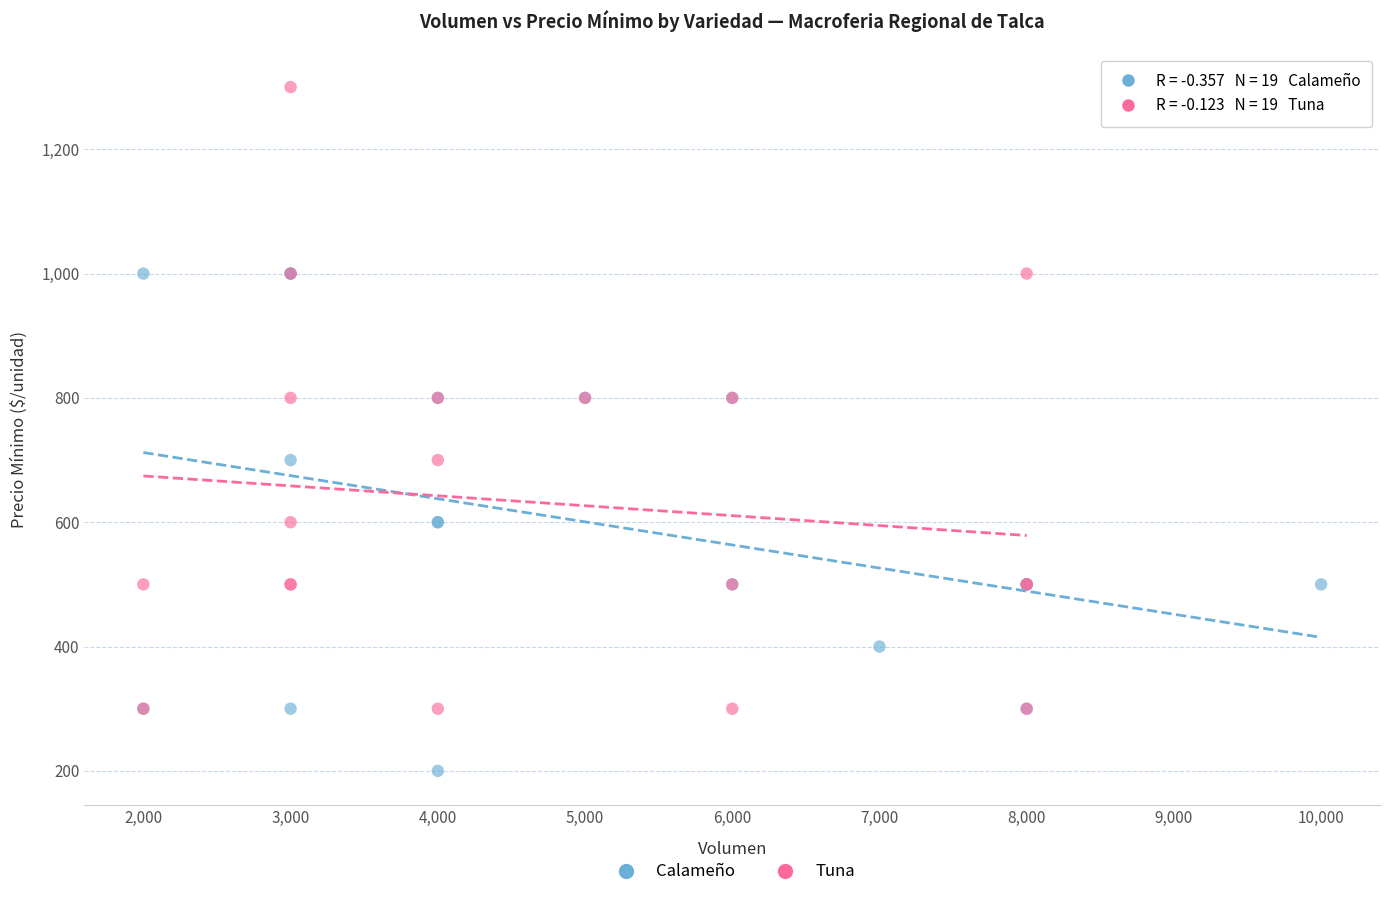

Which series contains the highest Y value?

Tuna